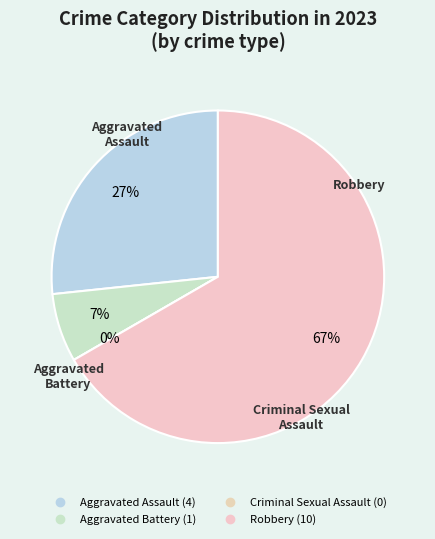

What is the smallest slice in the pie chart?

Criminal Sexual Assault